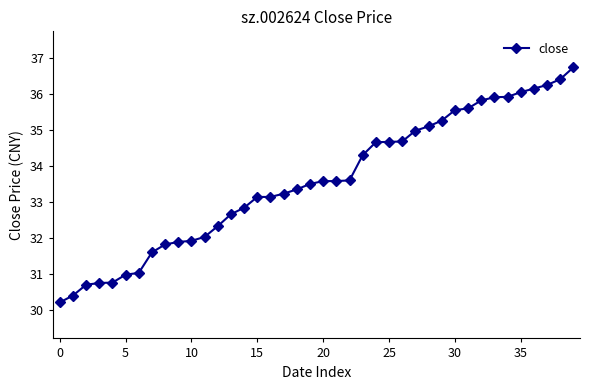

What is the smallest value displayed?

30.2